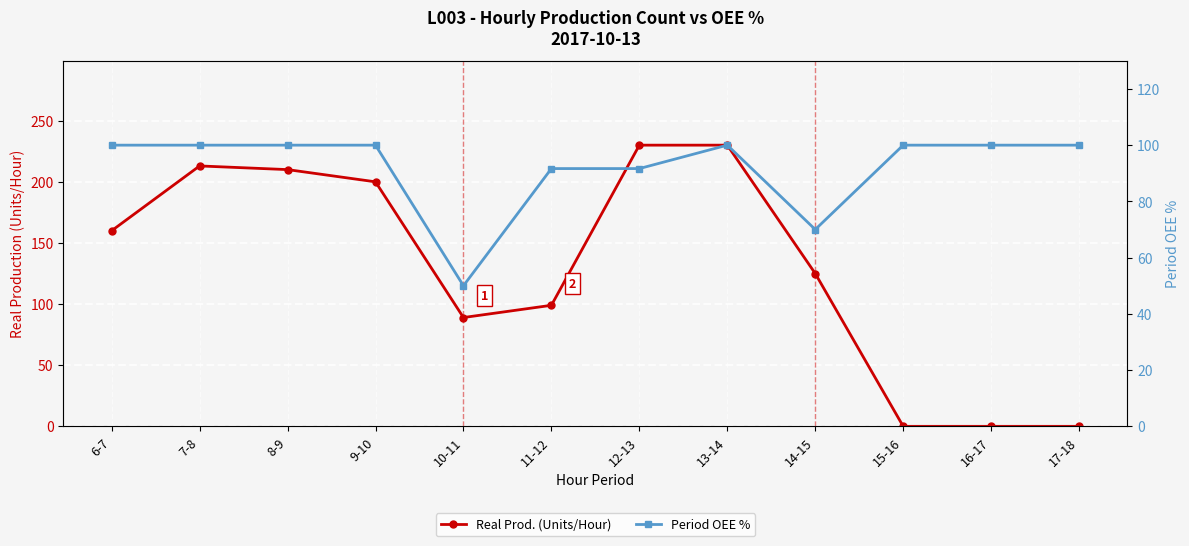

Reading left to right, transcribe all the data shown in this chart.

Real Prod. (Units/Hour): 6-7=160.0	7-8=213.0	8-9=210.0	9-10=200.0	10-11=89.0	11-12=99.0	12-13=230.0	13-14=230.0	14-15=125.0	15-16=0.0	16-17=0.0	17-18=0.0
Period OEE %: 6-7=100.0	7-8=100.0	8-9=100.0	9-10=100.0	10-11=50.0	11-12=91.7	12-13=91.7	13-14=100.0	14-15=70.0	15-16=100.0	16-17=100.0	17-18=100.0